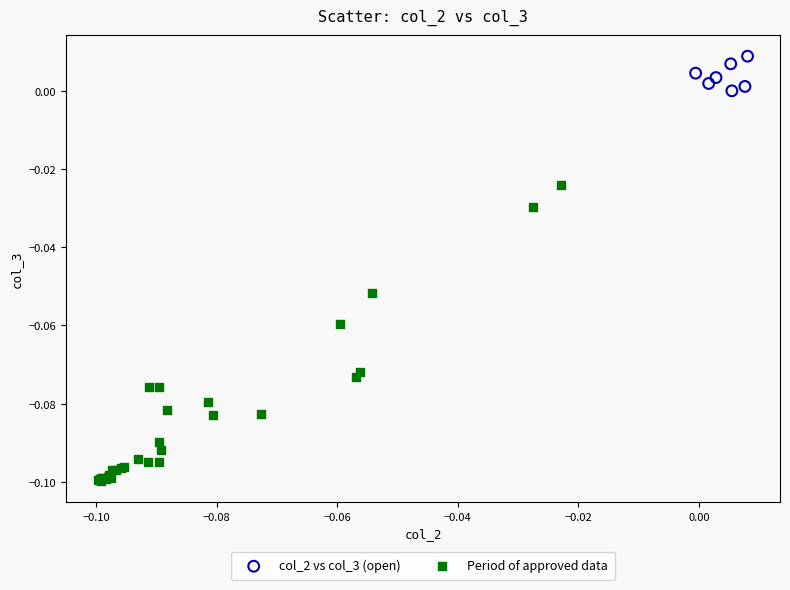

Which series reaches the minimum Y coordinate?

Period of approved data